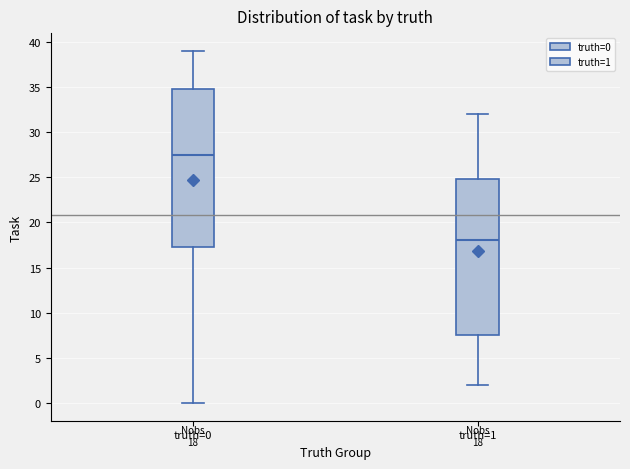

Which box's median line is the lowest?

truth=1